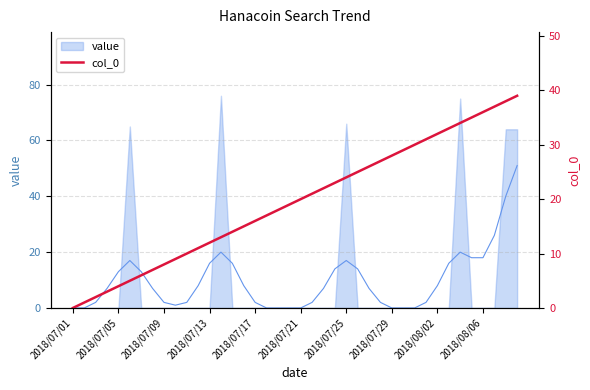

The value at 2018/07/25 is 39. True or false?

False